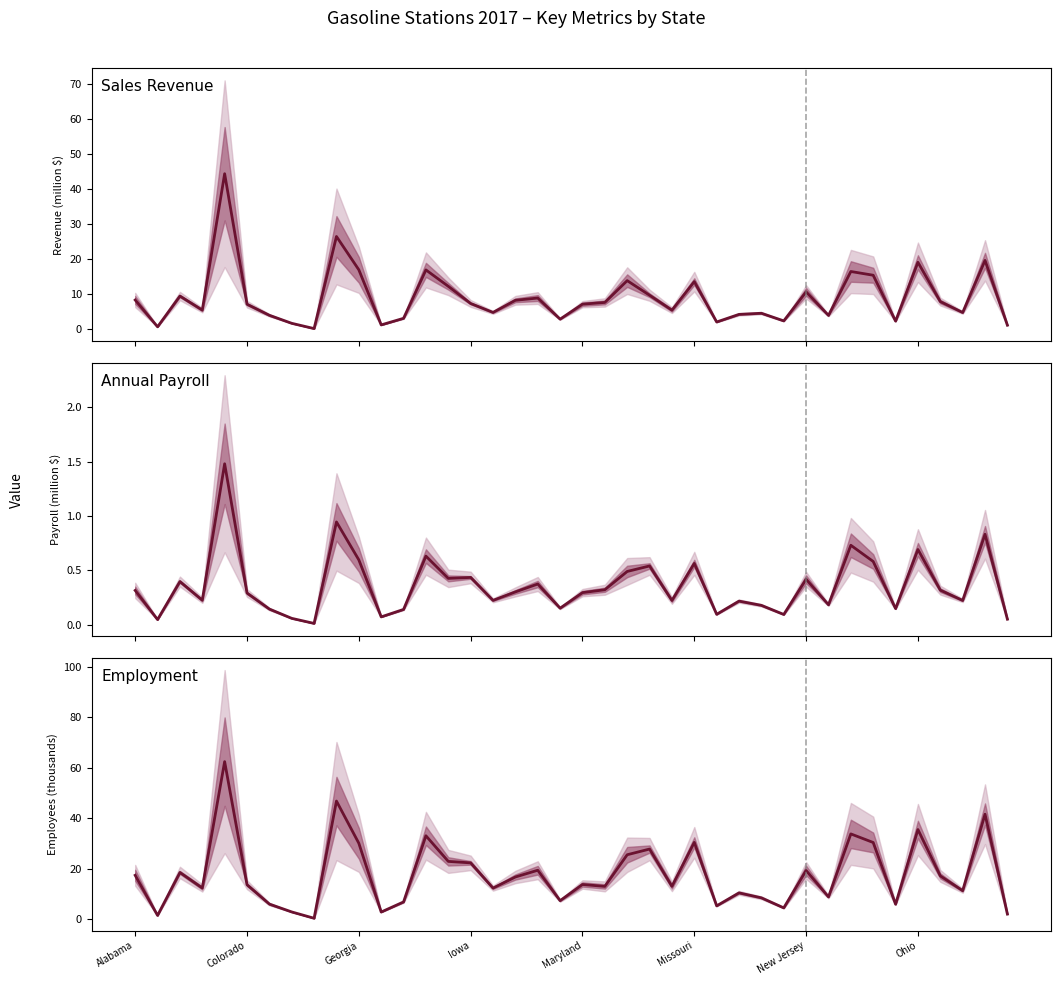

What is the difference between the maximum and minimum values?

62.0